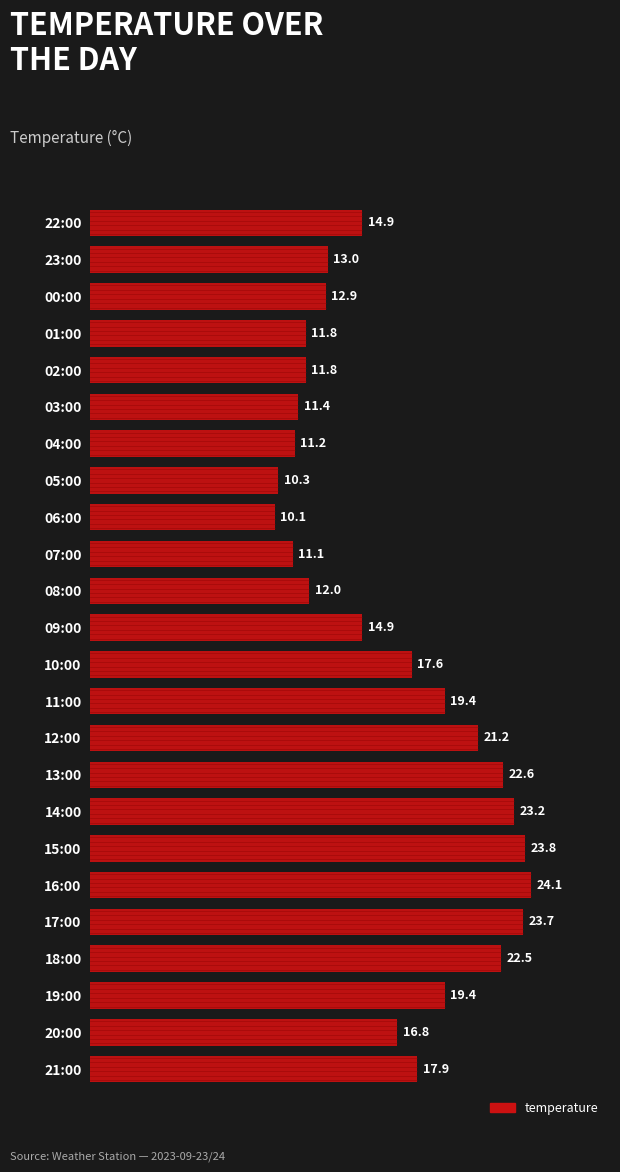

Where is the data nearest to the value 17?

20:00